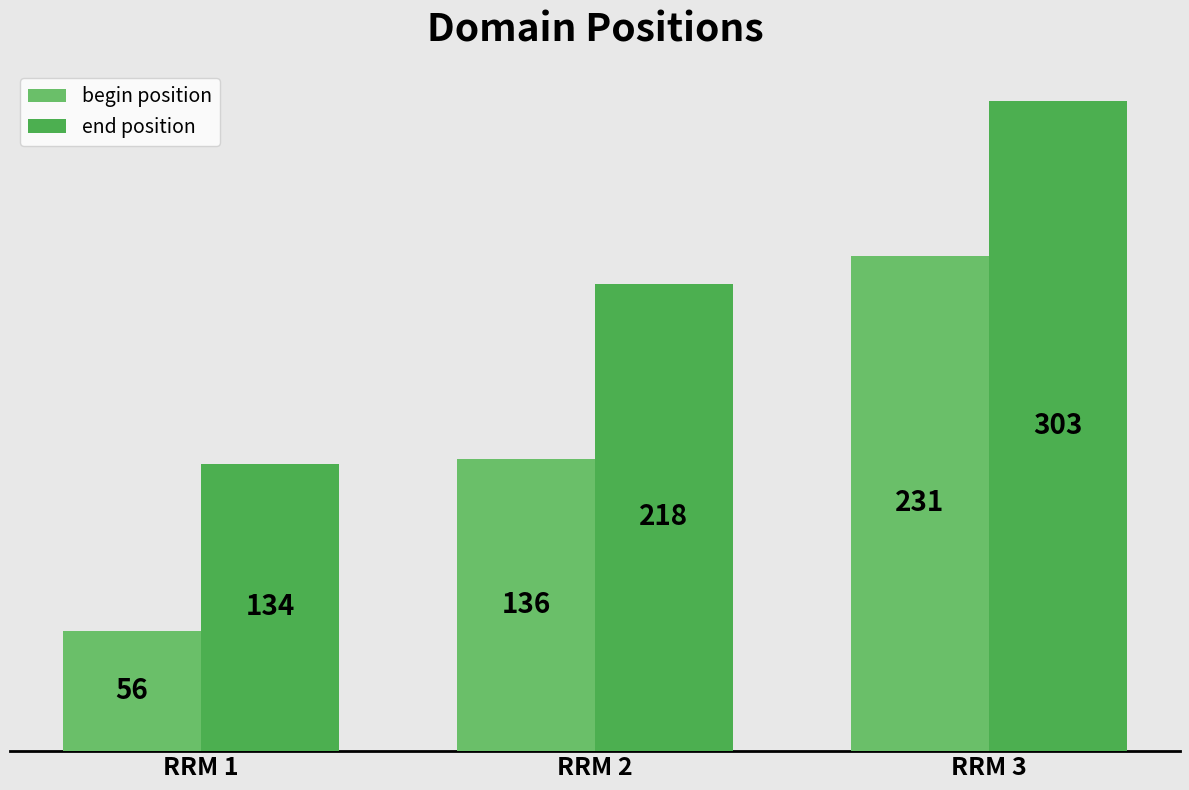

The value of end position at RRM 3 is 303. True or false?

True